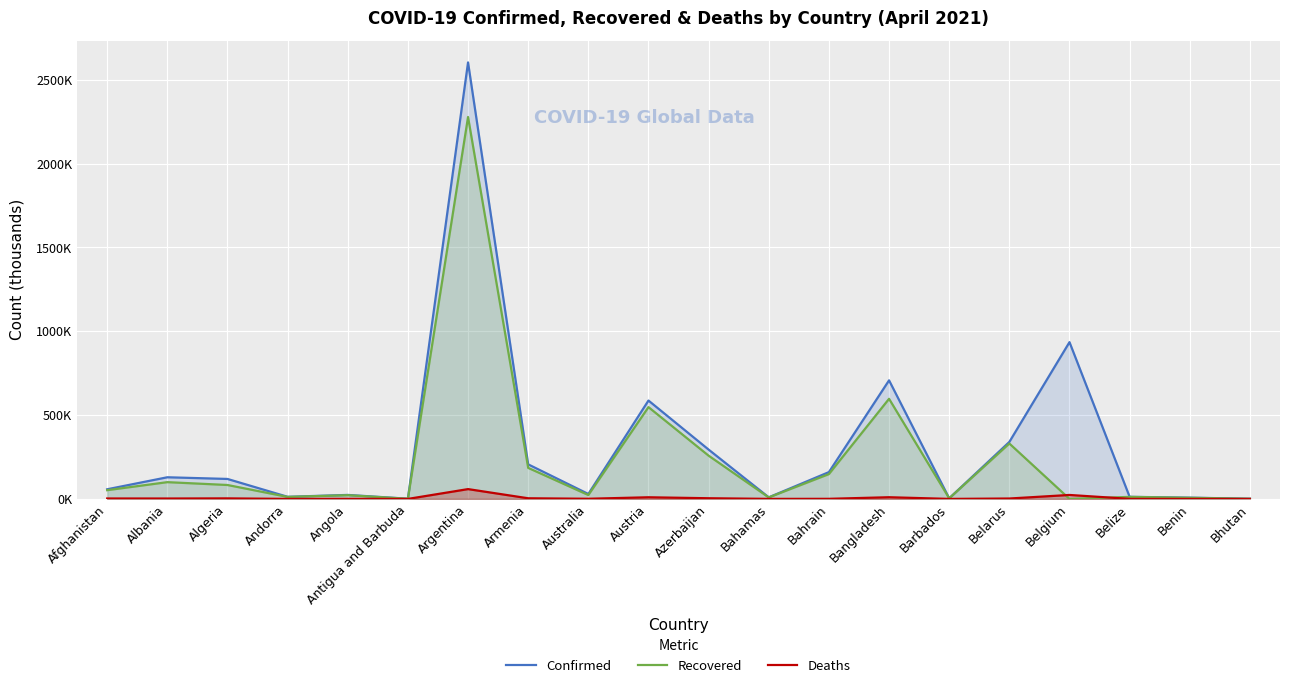

What position from the right is Algeria?

18